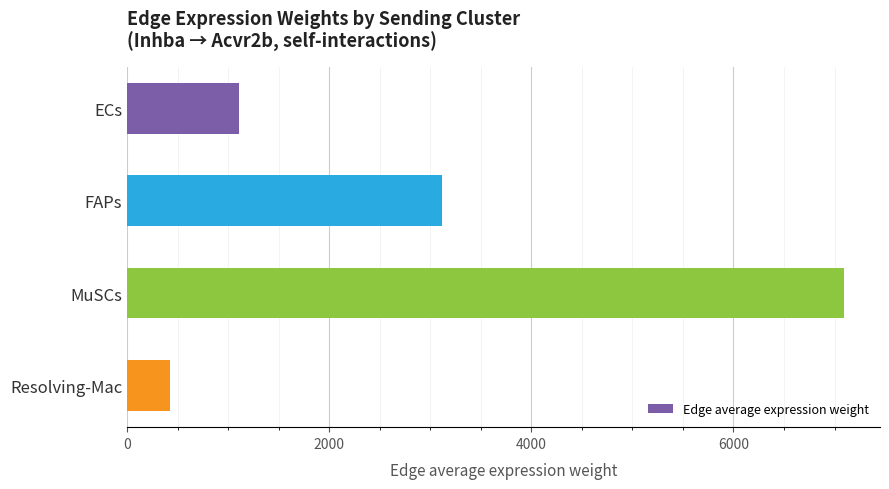

Does the chart contain any negative values?

No